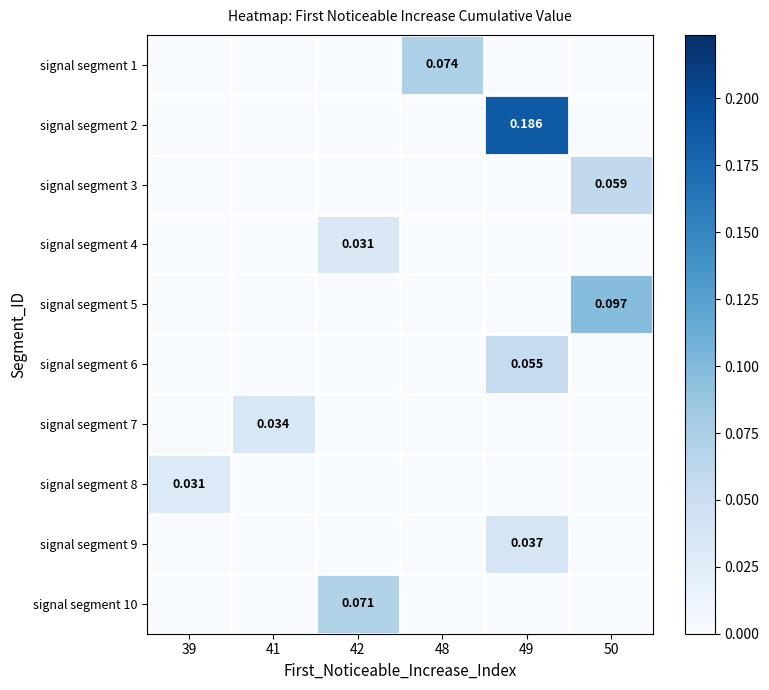

At which label is signal segment 2 closest to 0?

39